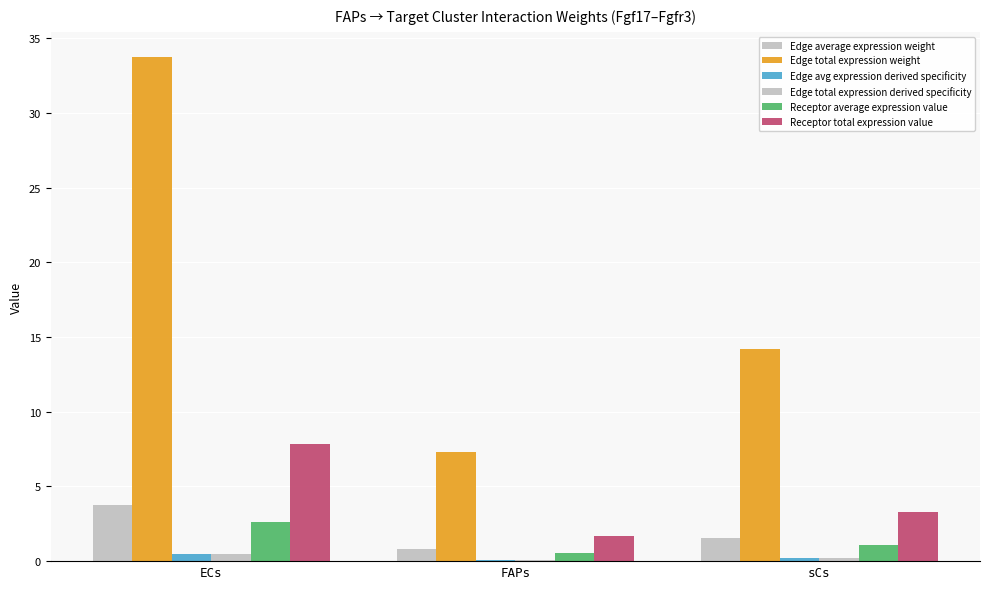

How many categories are shown in the chart?

3